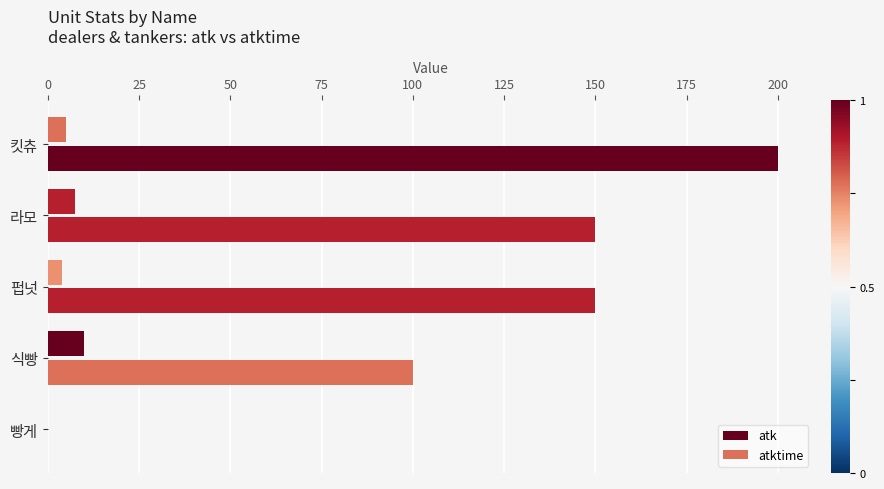

How many distinct data groups are displayed?

2